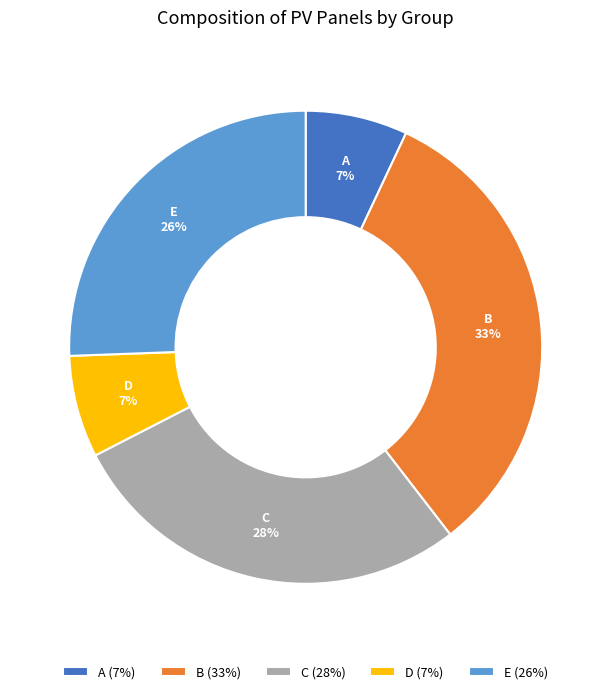

Which slice is the largest?

B